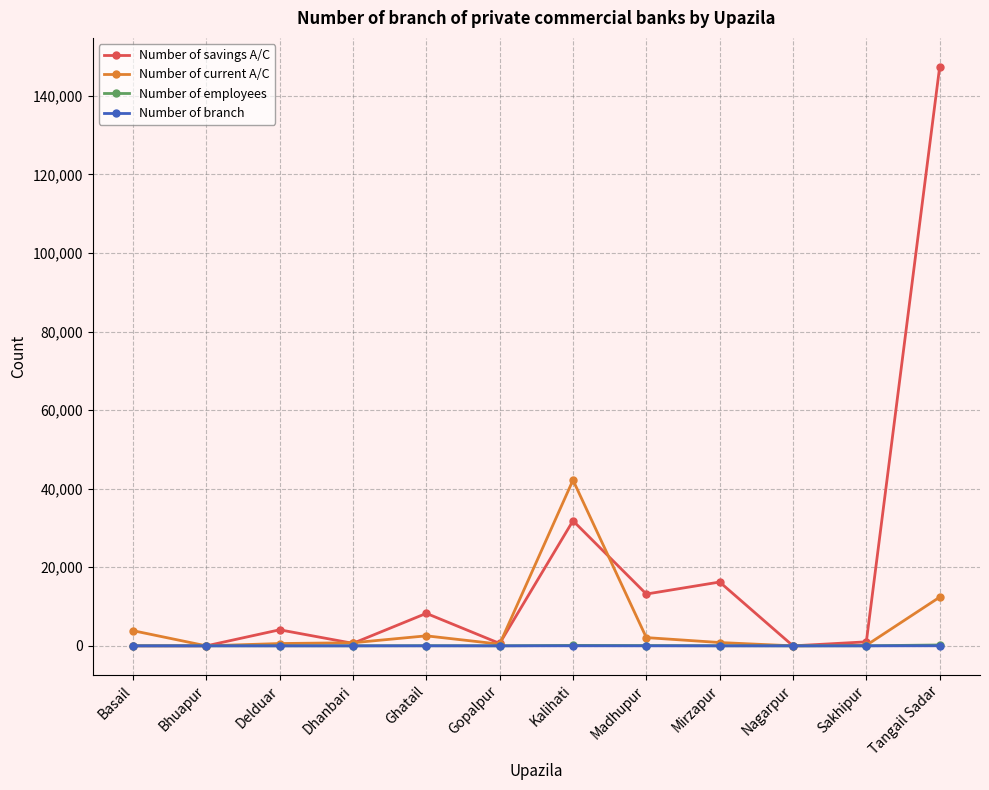

What is the difference between the second highest and minimum values in the Number of employees series?

114